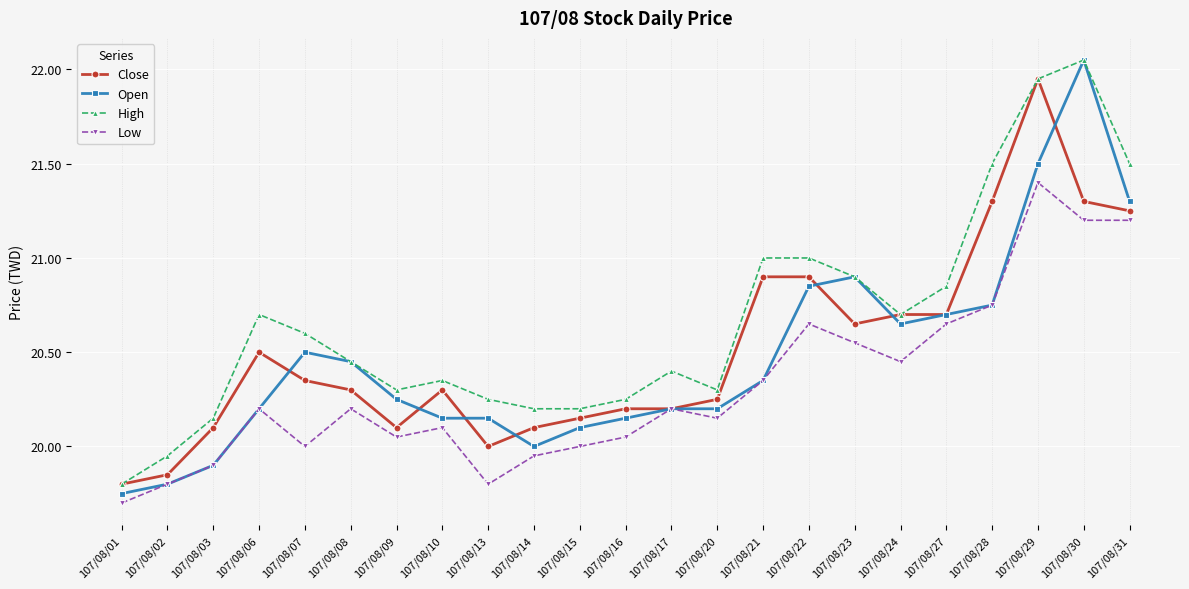

At which category is the sum across all series the highest?

107/08/29